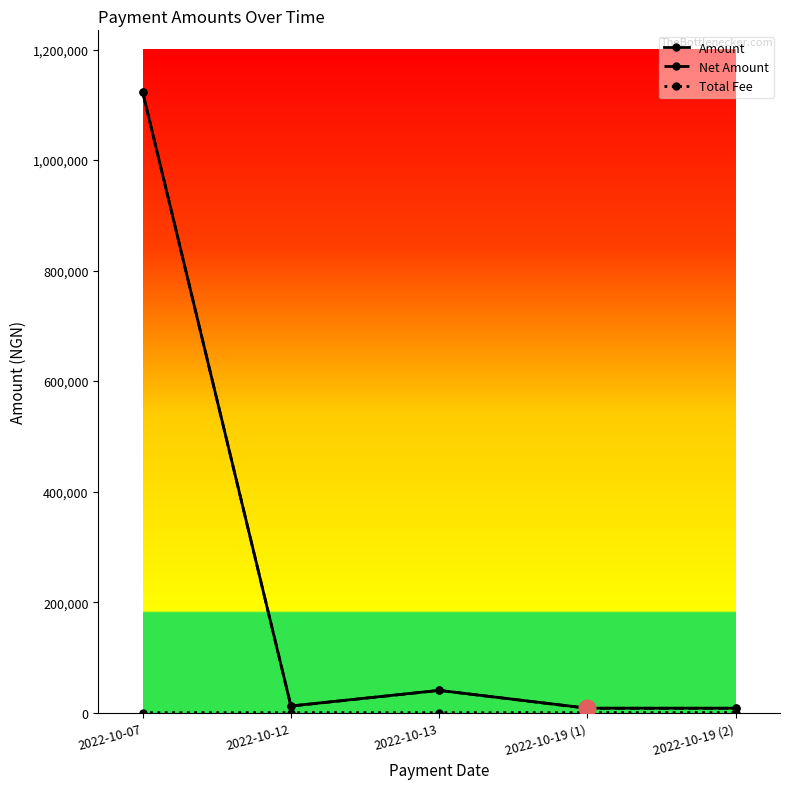

Where is the first local maximum for Net Amount?

2022-10-13